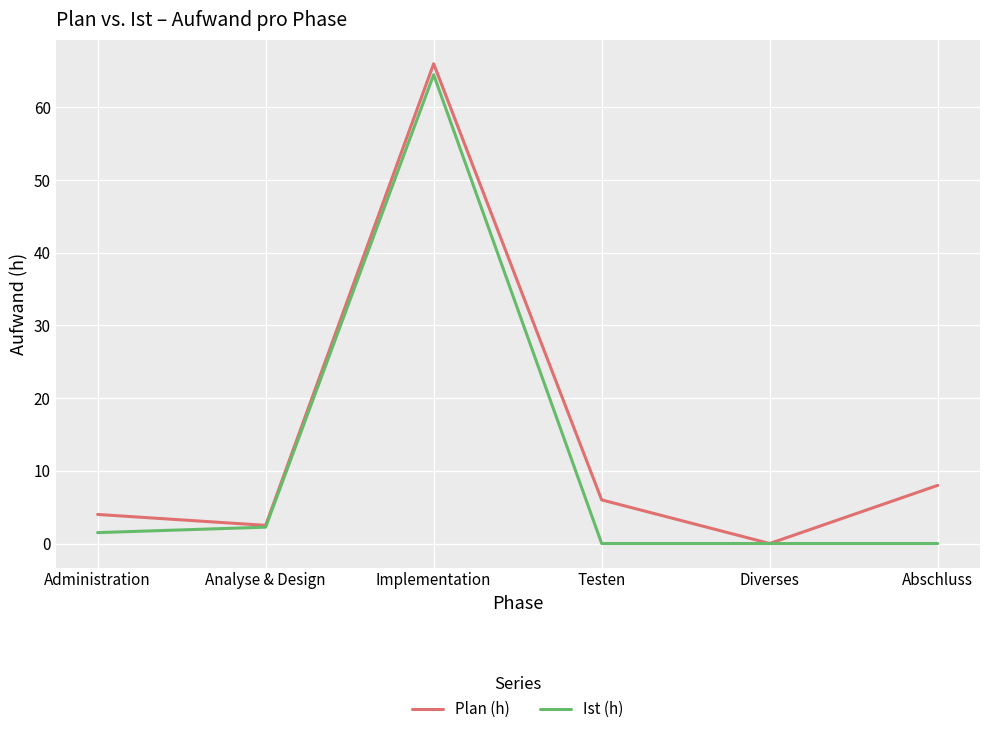

What position from the left is Diverses?

5